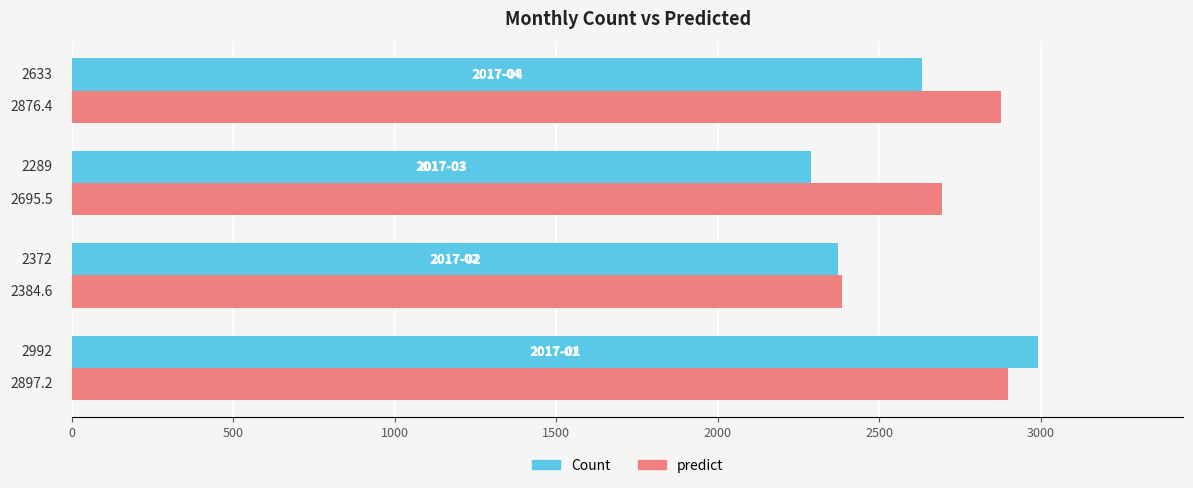

At how many categories does at least one series exceed 2831?

2